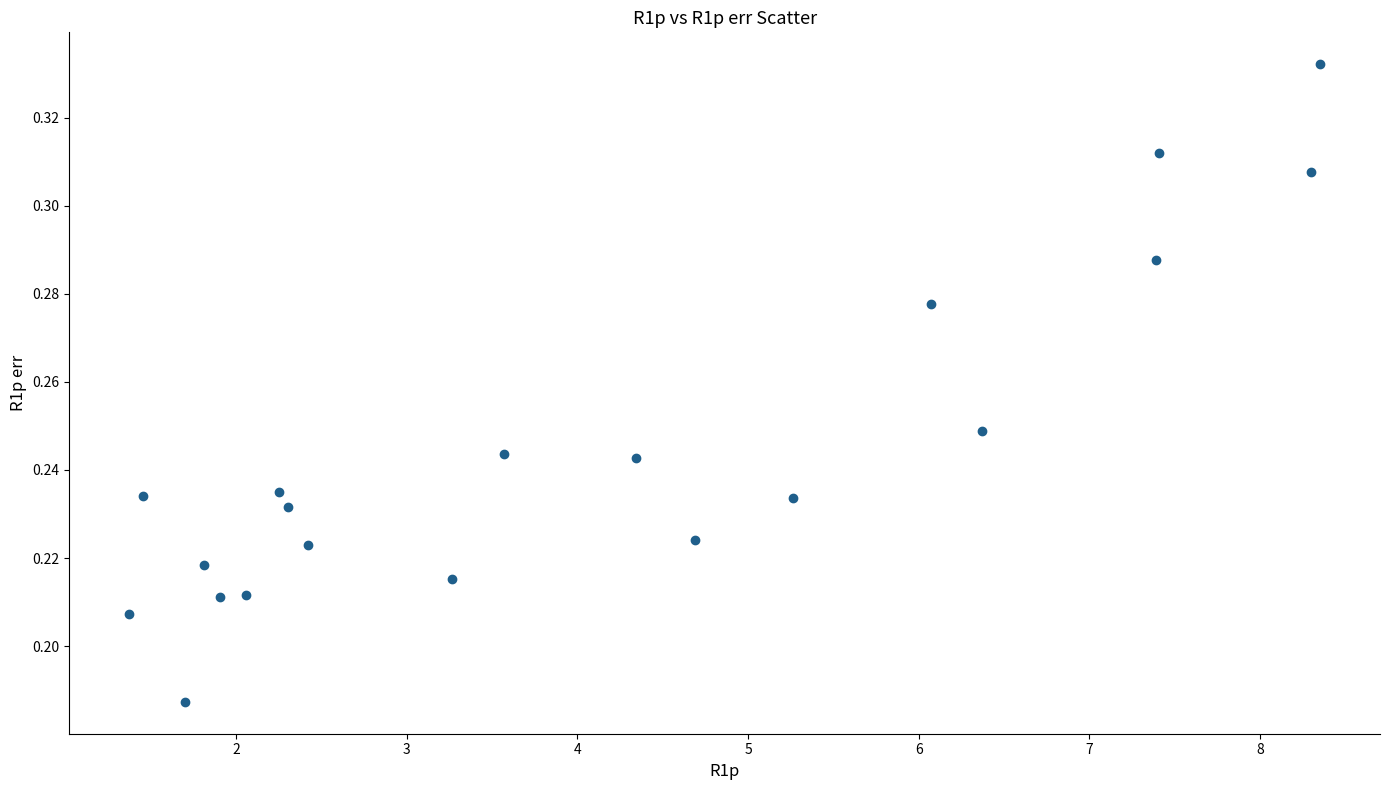

What is the range of X values (max minus min)?

7.0